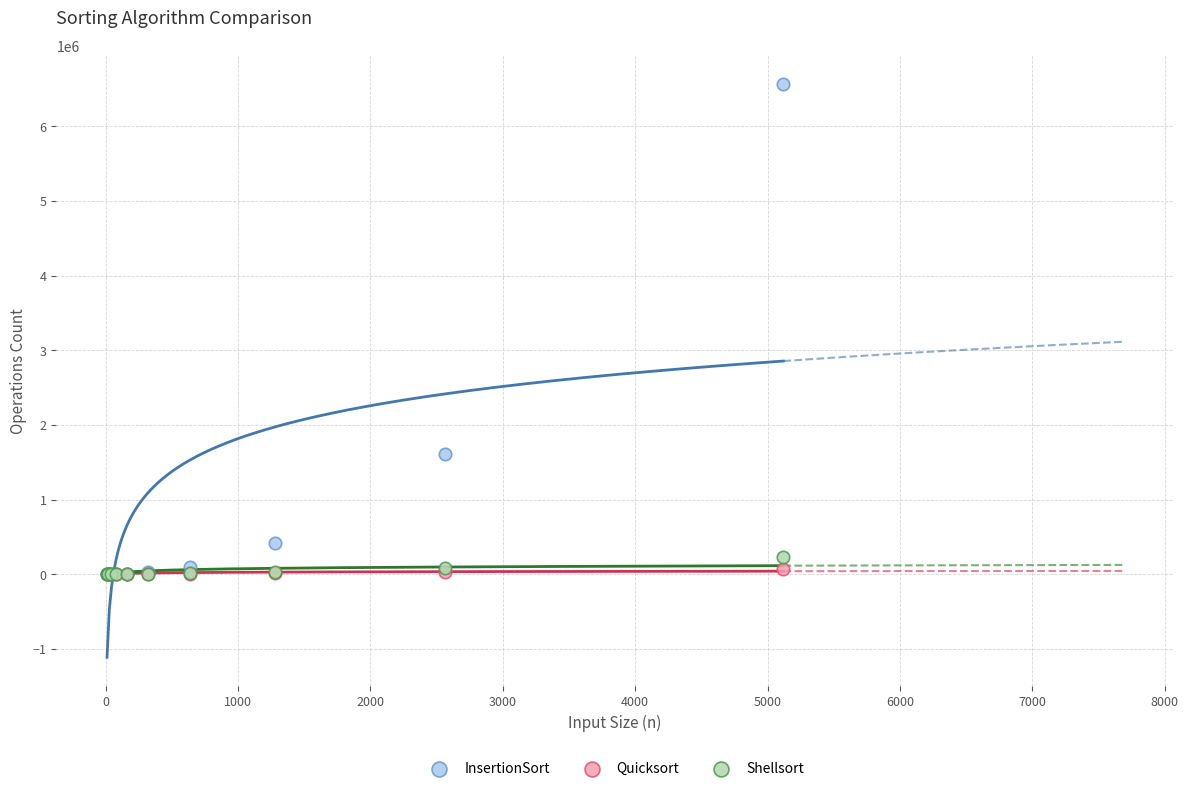

Which series contains the highest Y value?

InsertionSort